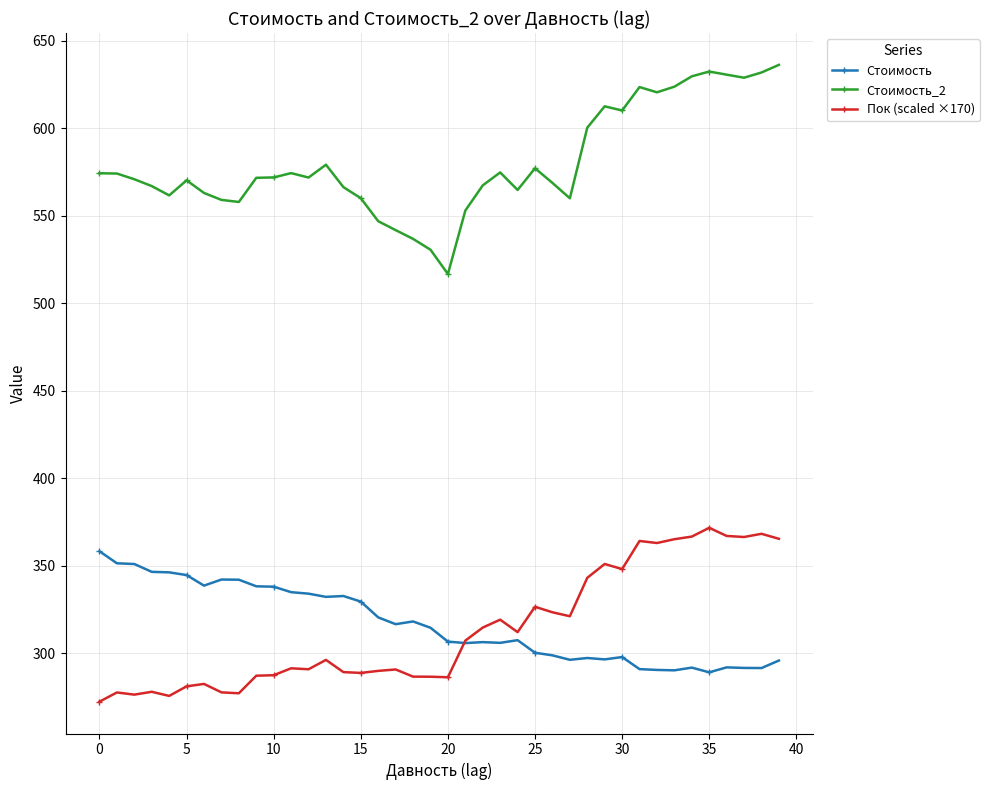

What is the maximum value shown in the chart?

636.1